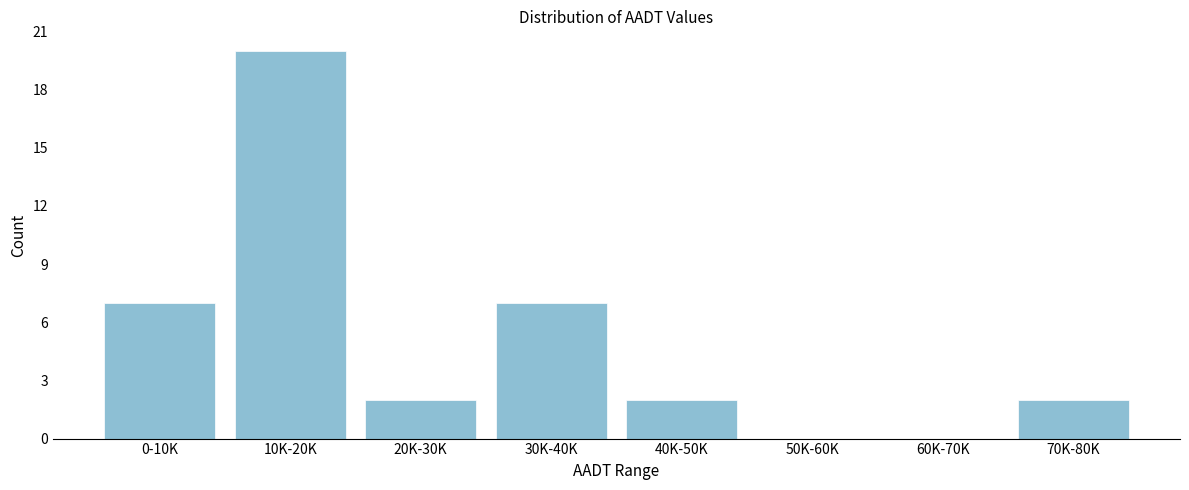

Reading left to right, transcribe all the data shown in this chart.

0-10K=7	10K-20K=20	20K-30K=2	30K-40K=7	40K-50K=2	50K-60K=0	60K-70K=0	70K-80K=2